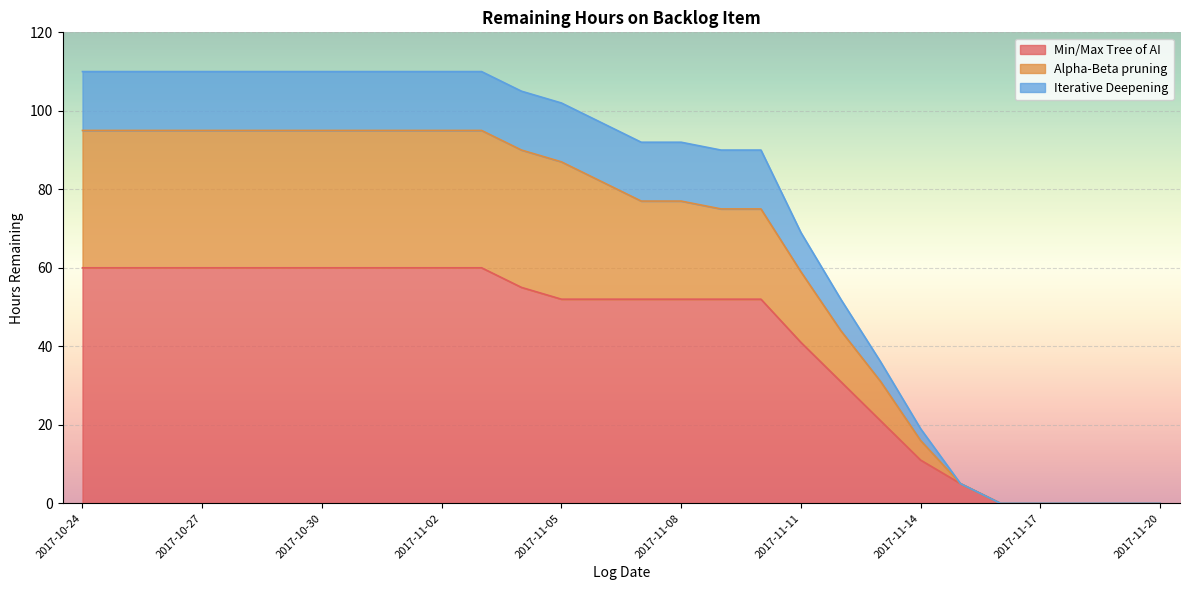

The Min/Max Tree of AI series shows 91 at 2017-10-24. True or false?

False